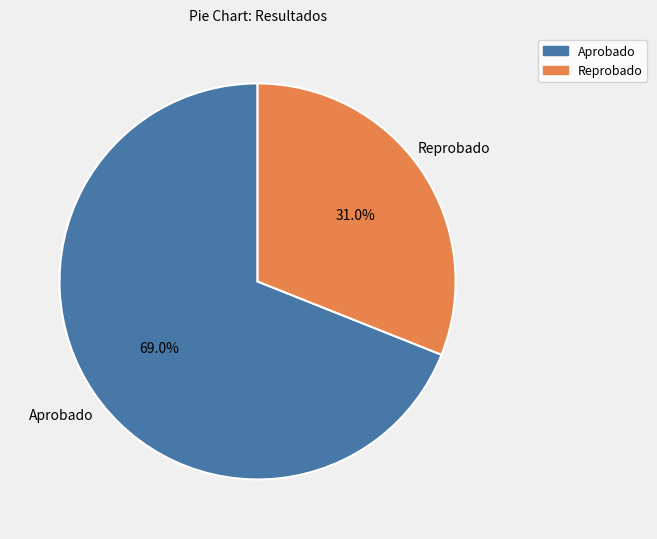

Approximately how many times larger is the value at Aprobado compared to Reprobado?

2.2